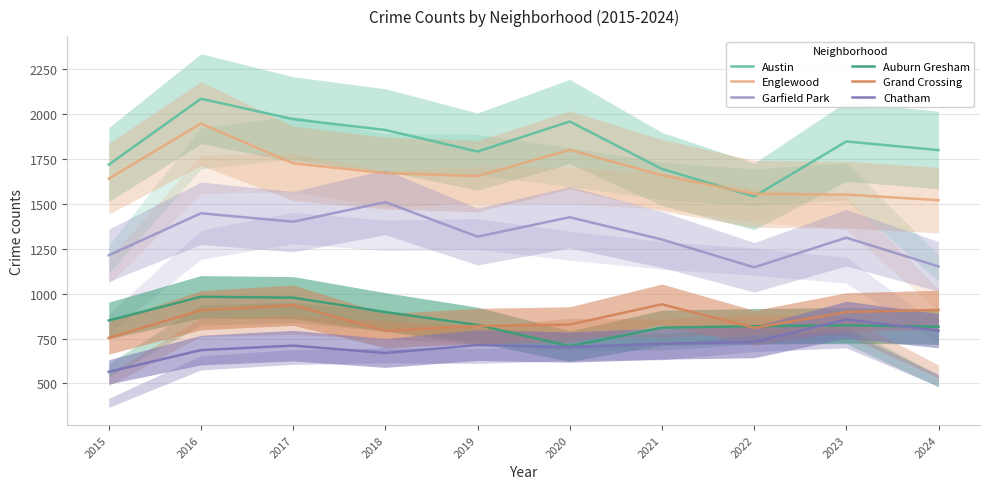

The Grand Crossing series shows 910 at 2024. True or false?

True